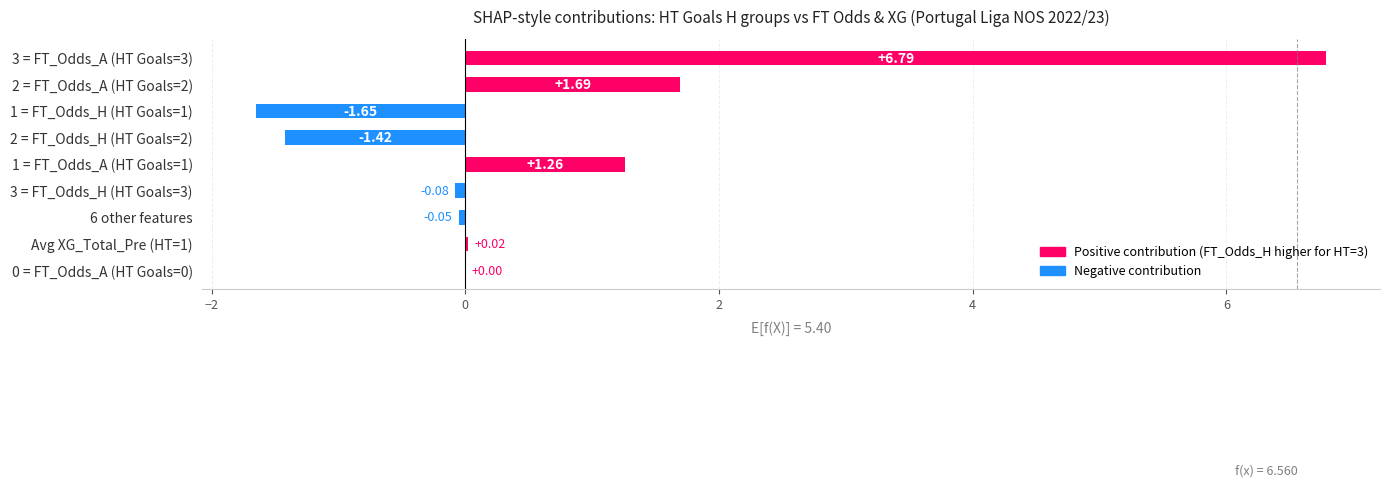

What is the sum of the values at 3 = FT_Odds_A (HT Goals=3) and 2 = FT_Odds_H (HT Goals=2)?

5.4